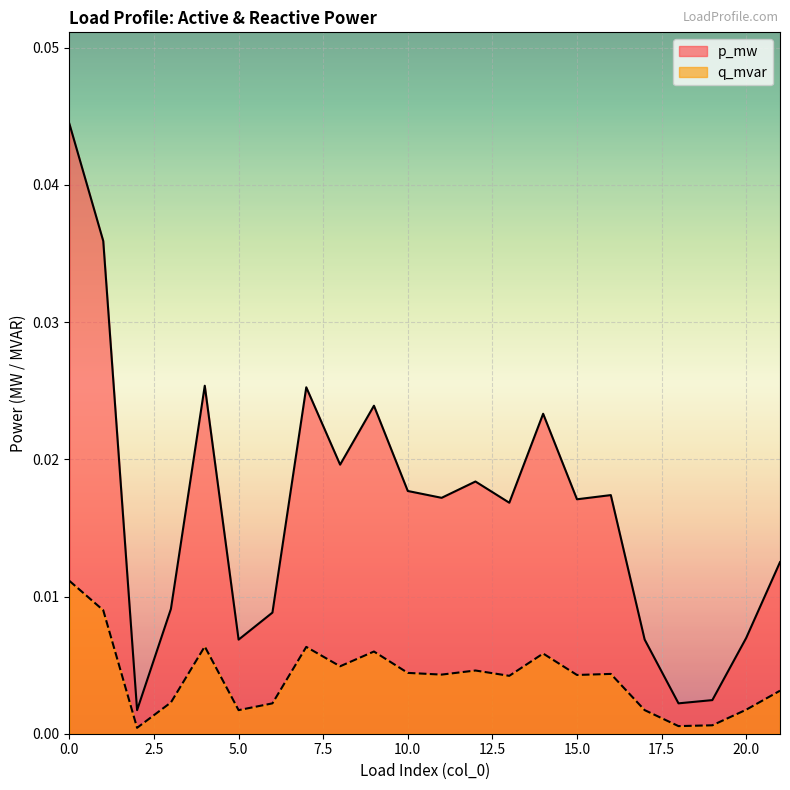

Which series has the largest total across all categories?

p_mw